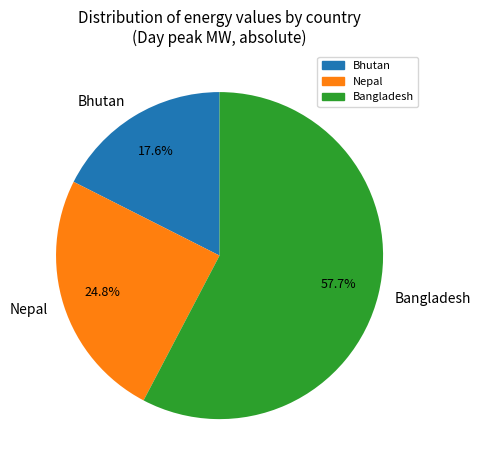

To the nearest percent, what is the difference between the largest and smallest slice percentages?

40%